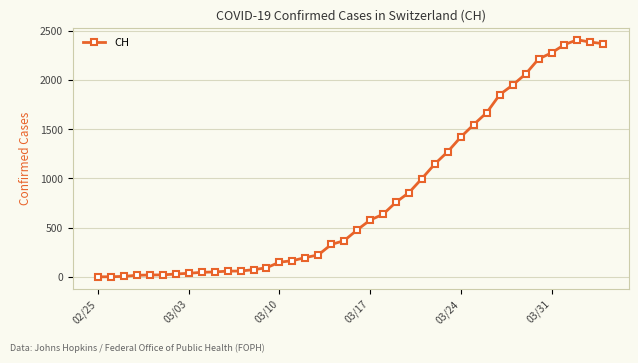

What is the average value?

829